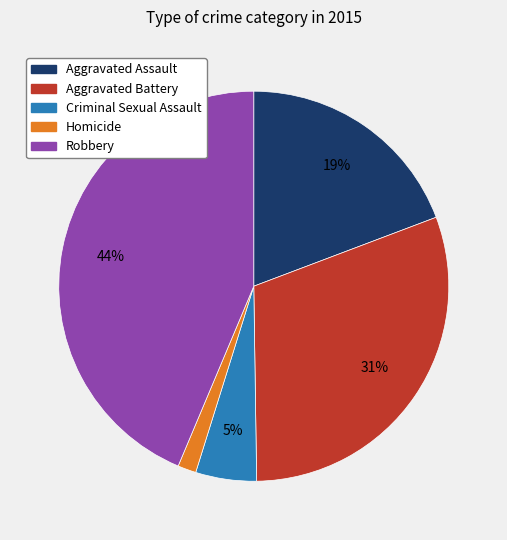

Between Homicide and Criminal Sexual Assault, which is larger?

Criminal Sexual Assault